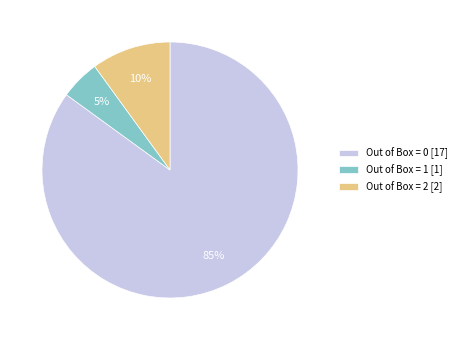

What percentage is the Out of Box = 0 [17] slice, to the nearest percent?

85%